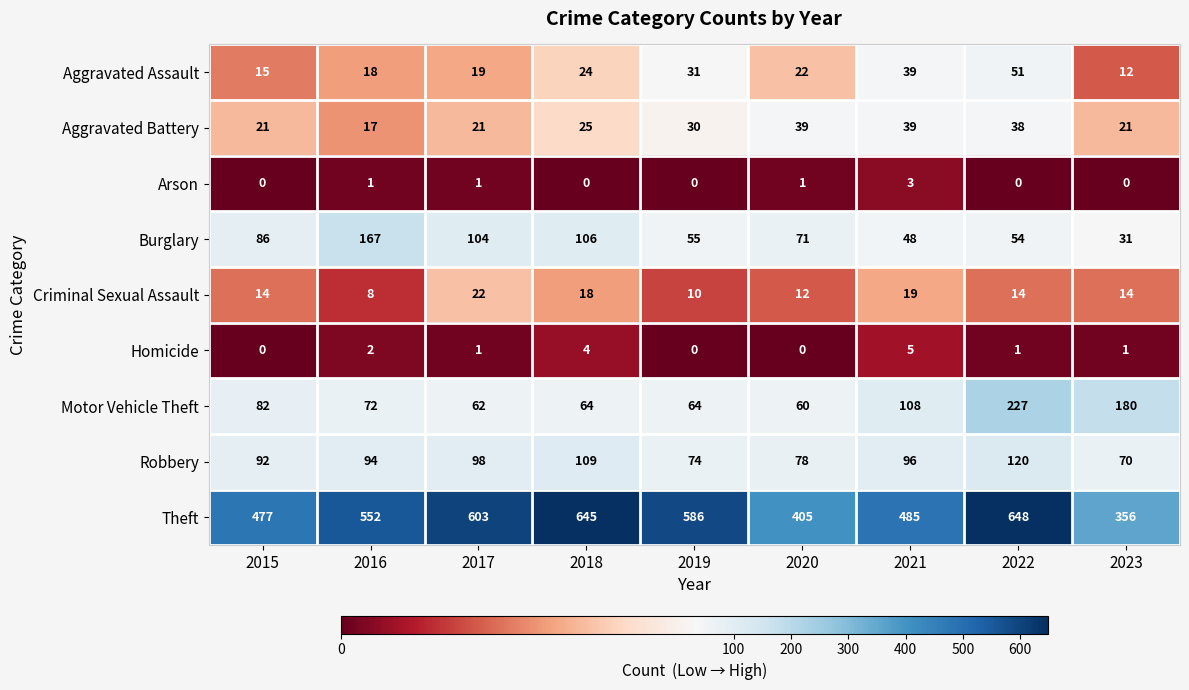

List the series in order of their peak value, highest first.

Theft, Motor Vehicle Theft, Burglary, Robbery, Aggravated Assault, Aggravated Battery, Criminal Sexual Assault, Homicide, Arson